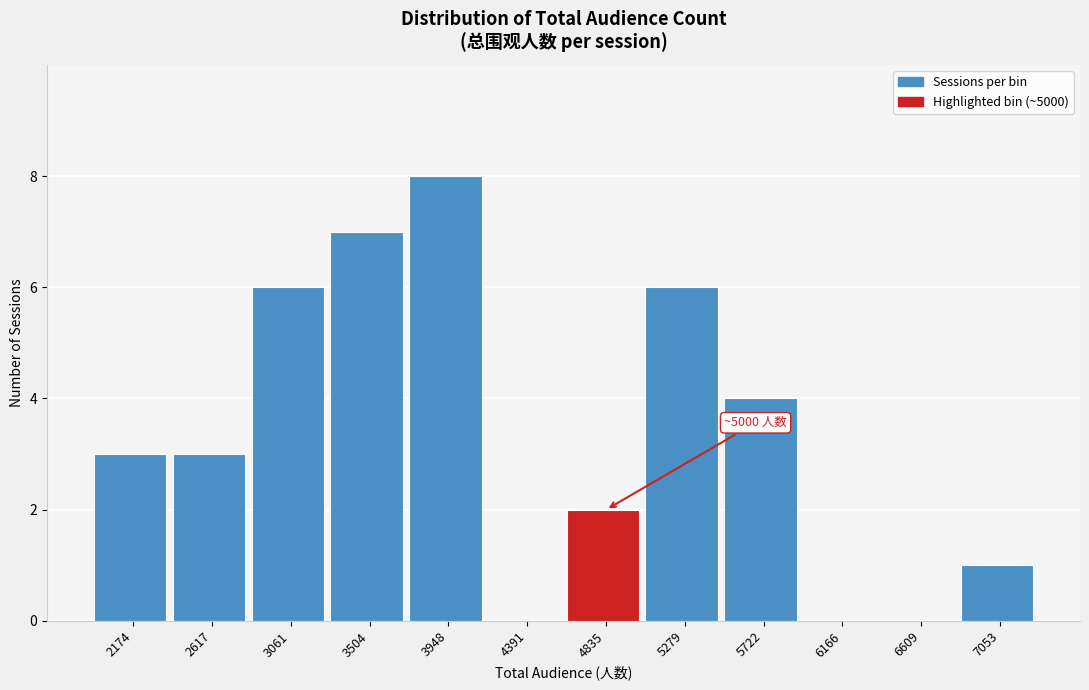

Reading left to right, extract all data points from this chart.

2174=3	2617=3	3061=6	3504=7	3948=8	4391=0	4835=2	5279=6	5722=4	6166=0	6609=0	7053=1